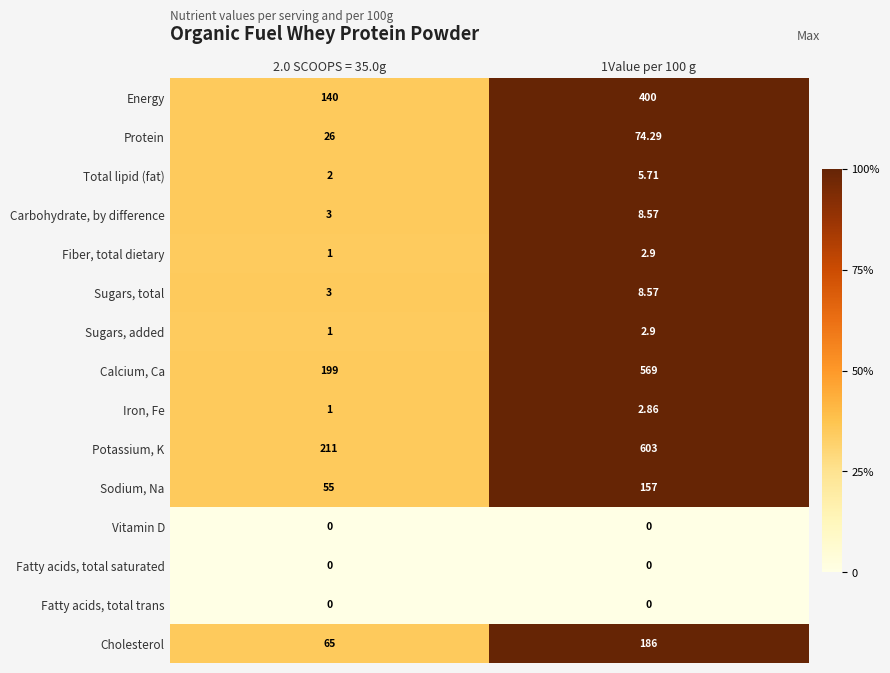

Which series has the largest total across all categories?

Potassium, K